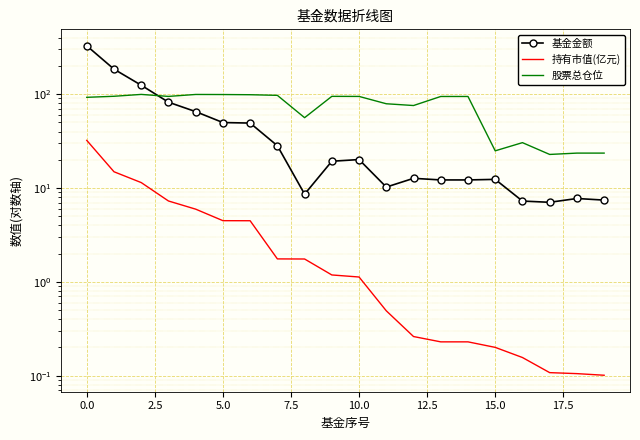

At how many categories does at least one series exceed 84?

12